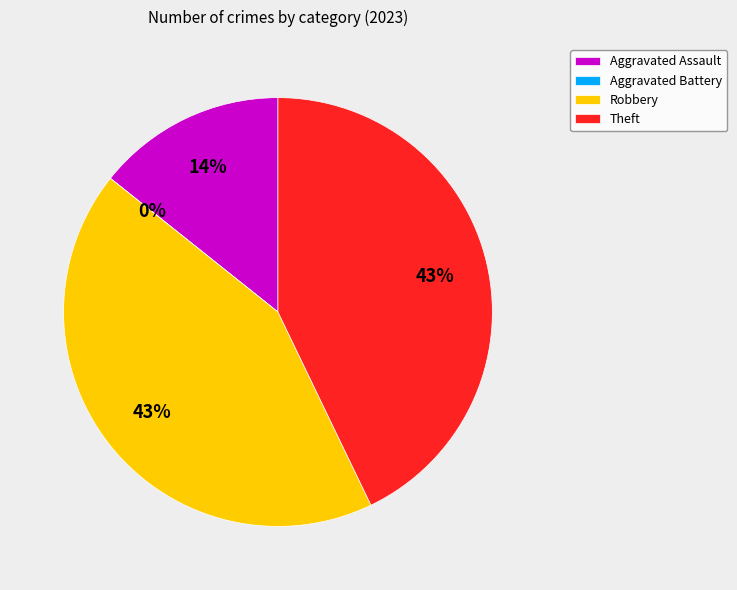

What percentage do Theft and Aggravated Assault together represent?

57.1%